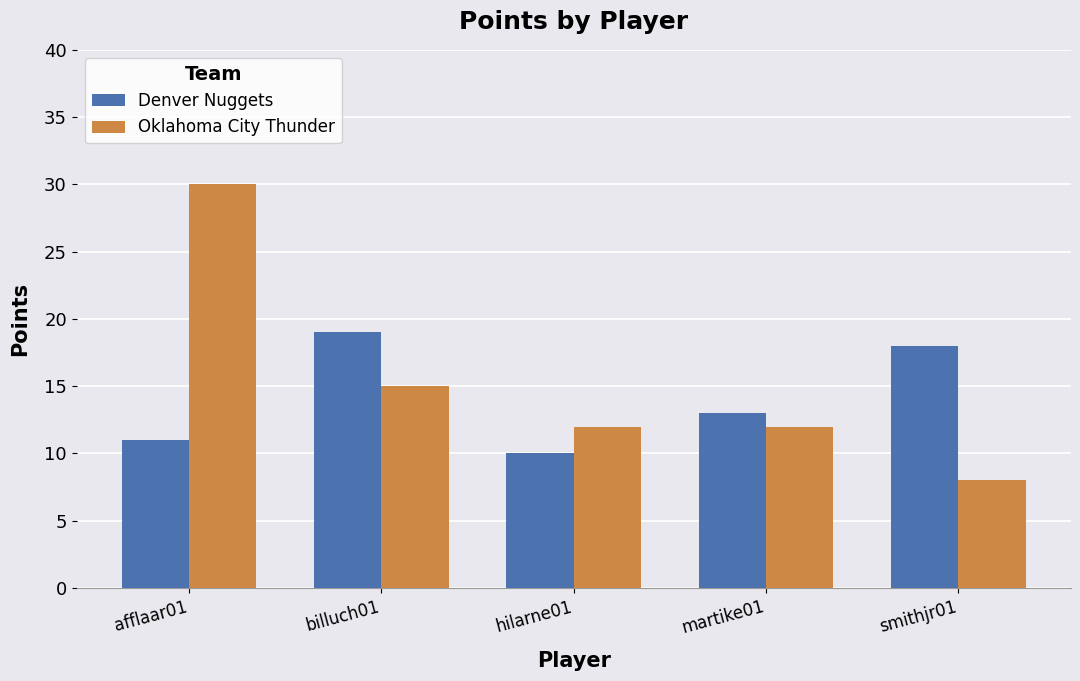

At which category does the chart reach its peak across all series?

afflaar01